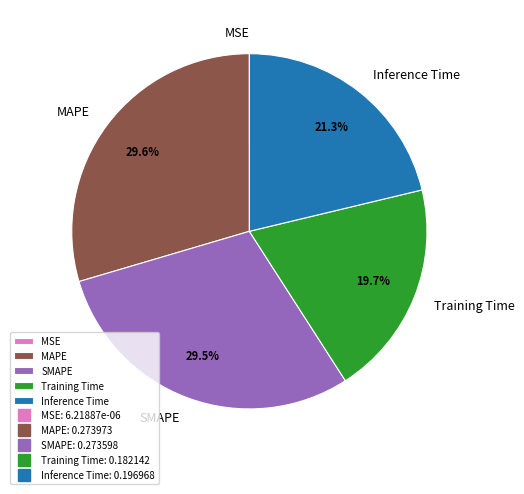

Does any single category account for the majority?

No